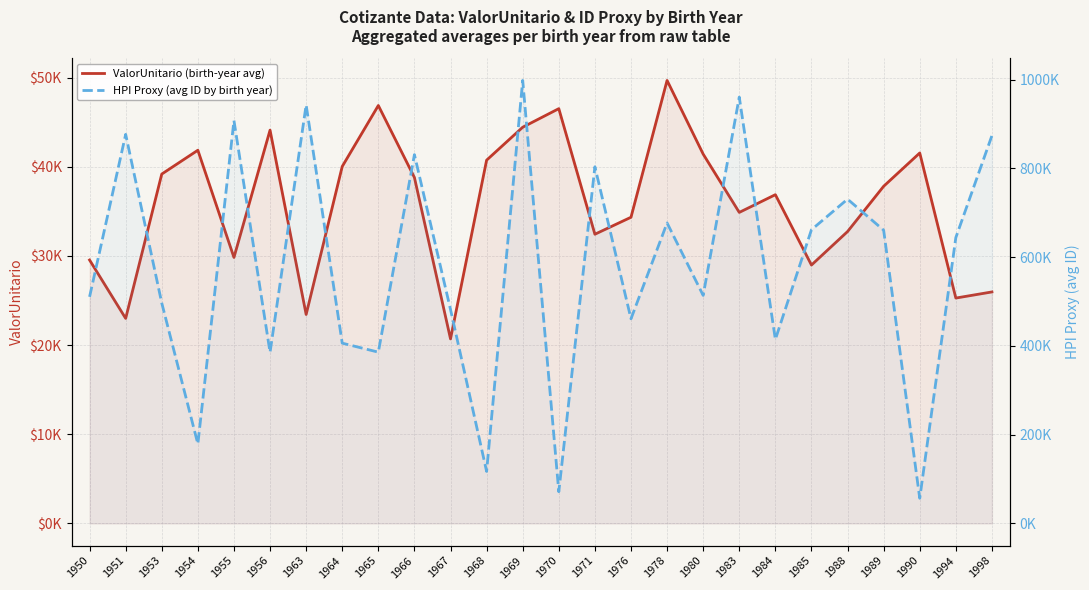

True or false: HPI Proxy (avg ID by birth year) and ValorUnitario (birth-year avg) intersect in this chart.

False